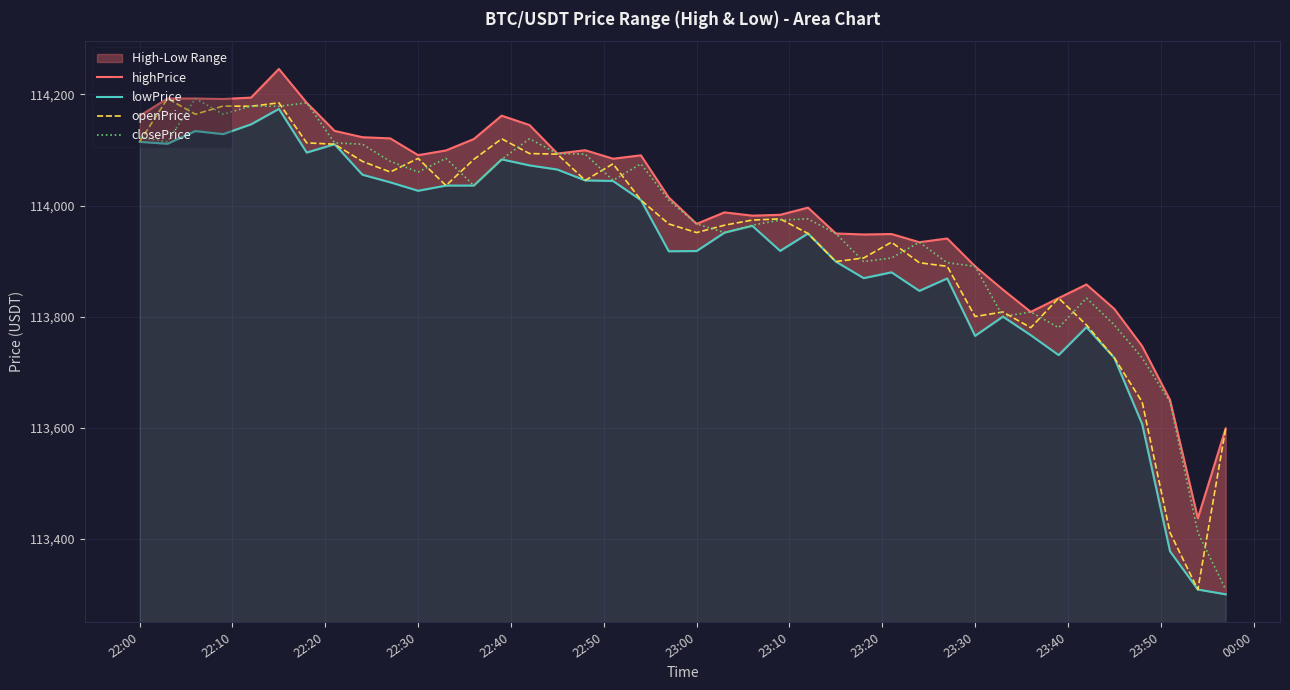

Which series has the largest range (max minus min)?

openPrice